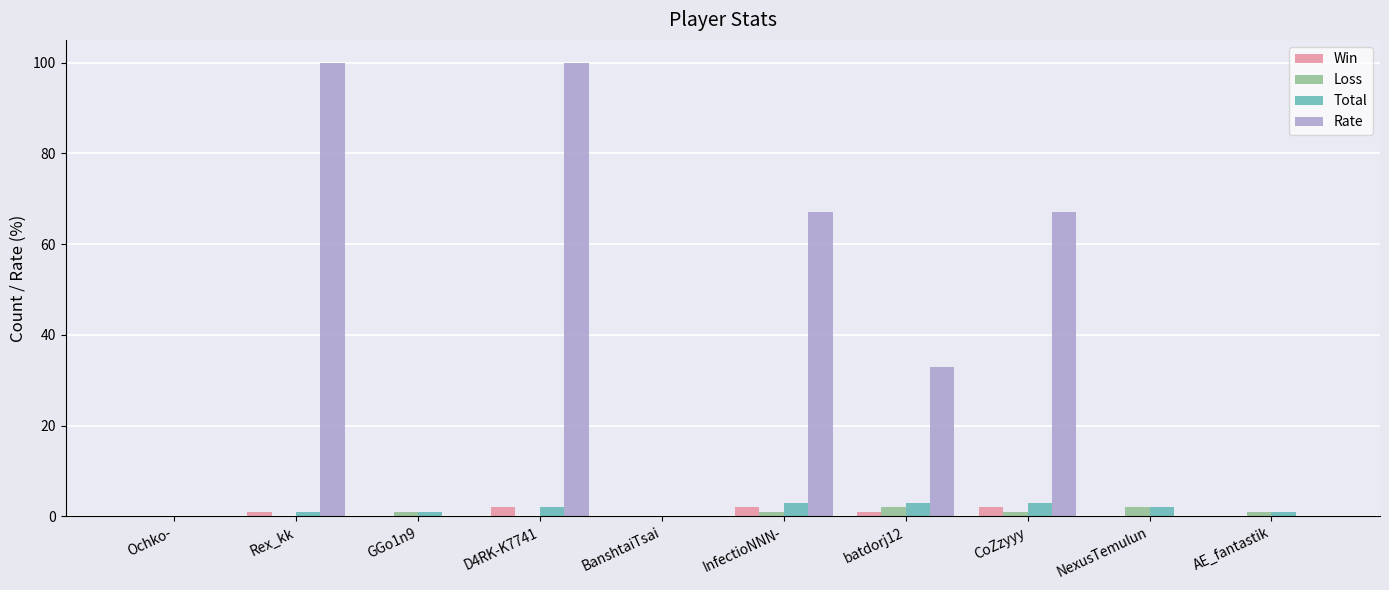

Which series has the widest spread of values?

Rate